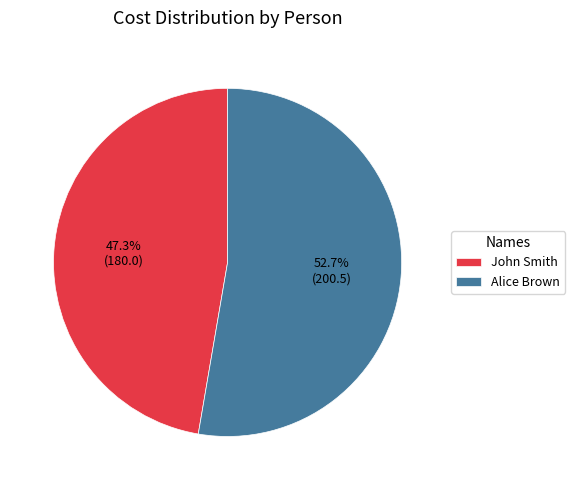

Which category has the biggest portion of the pie?

Alice Brown